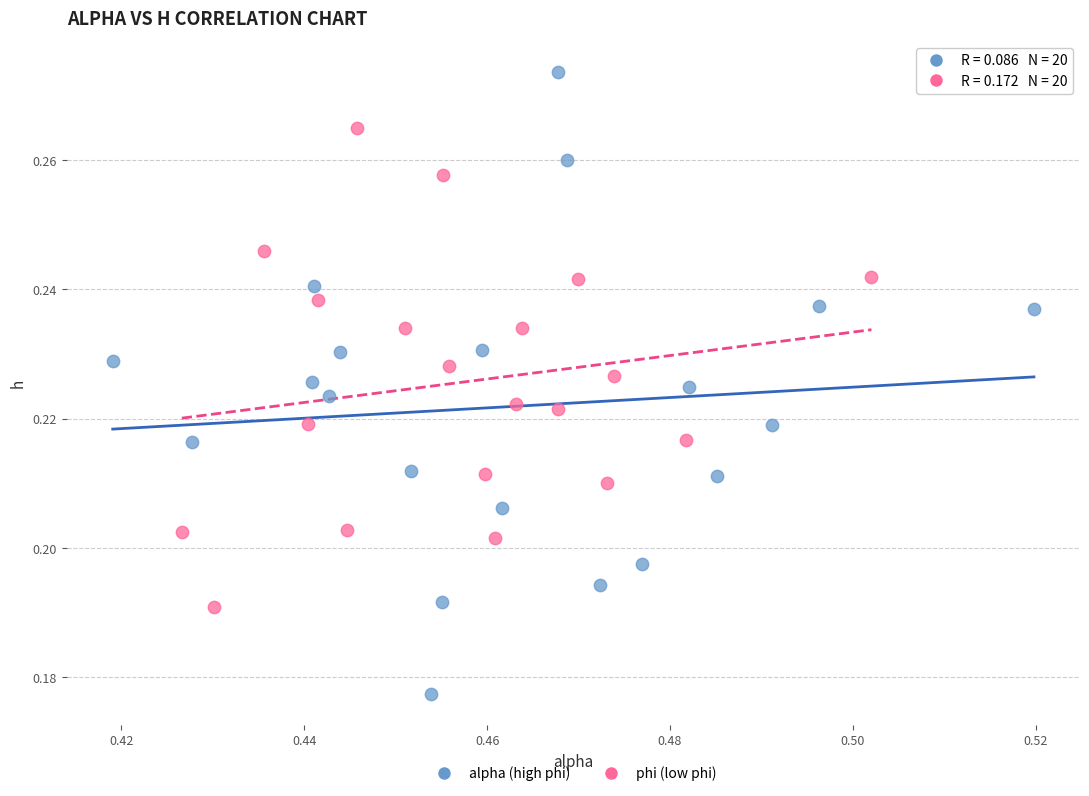

What are all the series names shown in the legend?

alpha (high phi), phi (low phi)